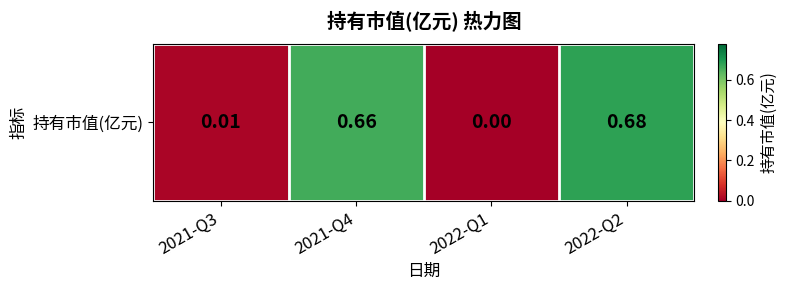

List the labels in order of value, smallest first.

2022-Q1, 2021-Q3, 2021-Q4, 2022-Q2